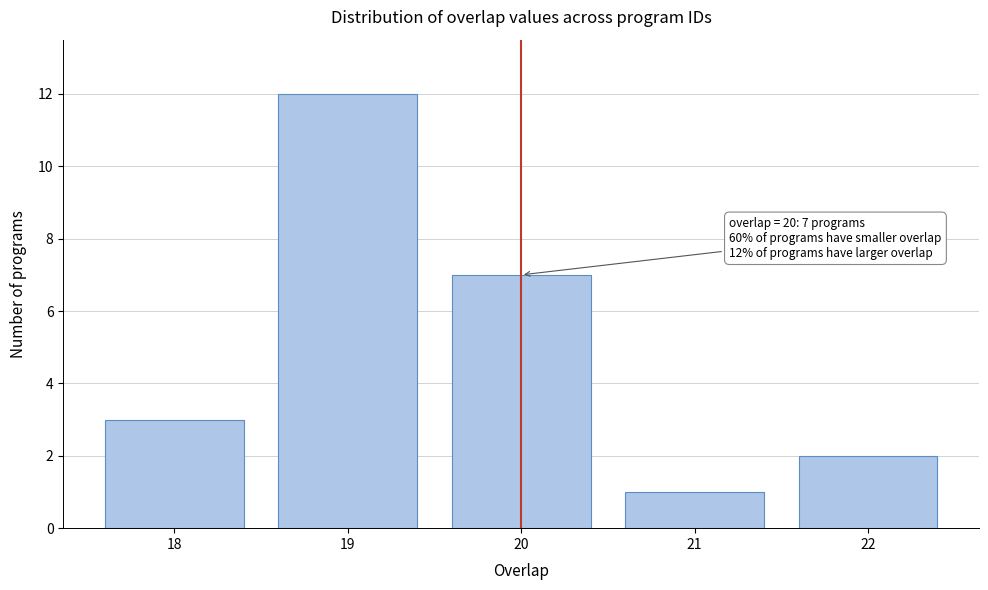

Reading left to right, list all the values displayed in this chart.

18=3	19=12	20=7	21=1	22=2